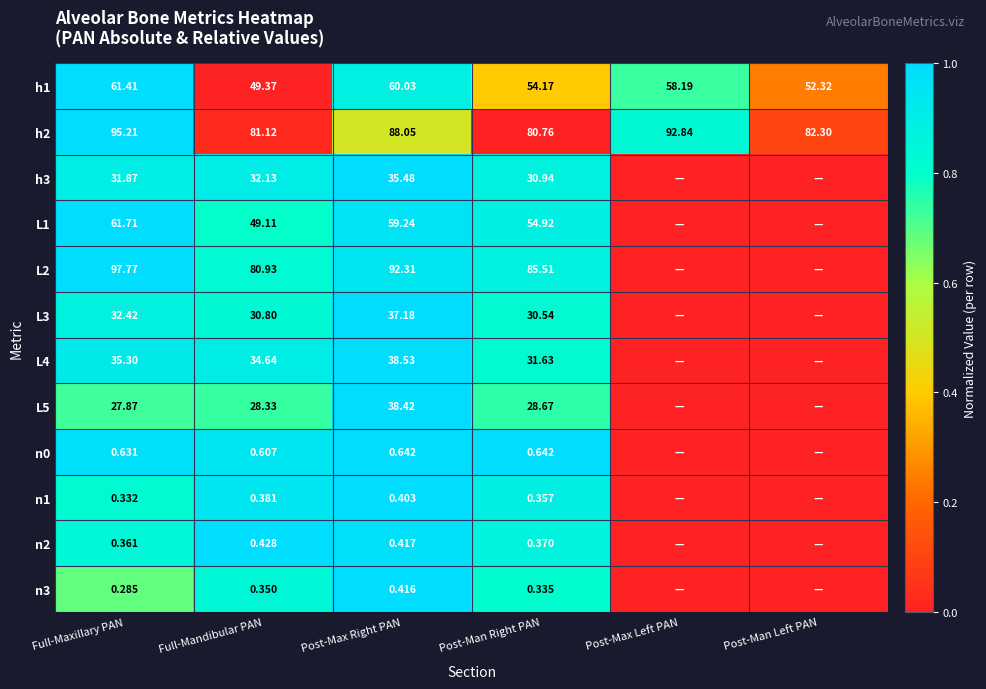

List the labels in order of h1 value, largest first.

Full-Maxillary PAN, Post-Max Right PAN, Post-Max Left PAN, Post-Man Right PAN, Post-Man Left PAN, Full-Mandibular PAN